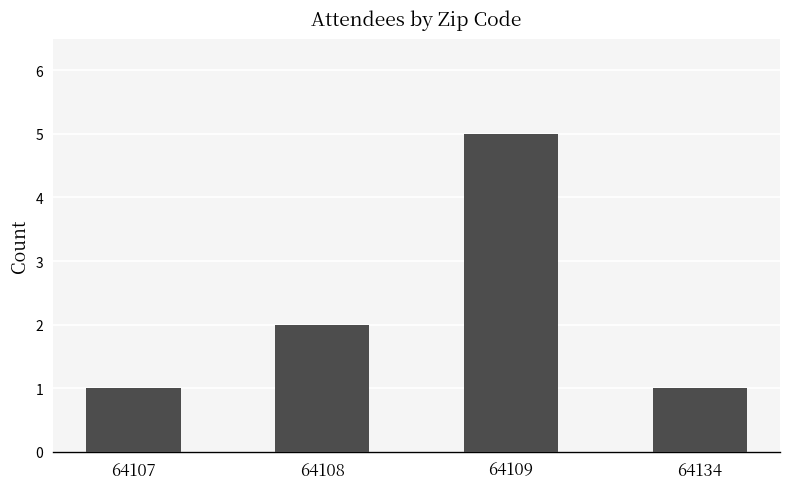

What is the value of the 4th bar from the left?

1